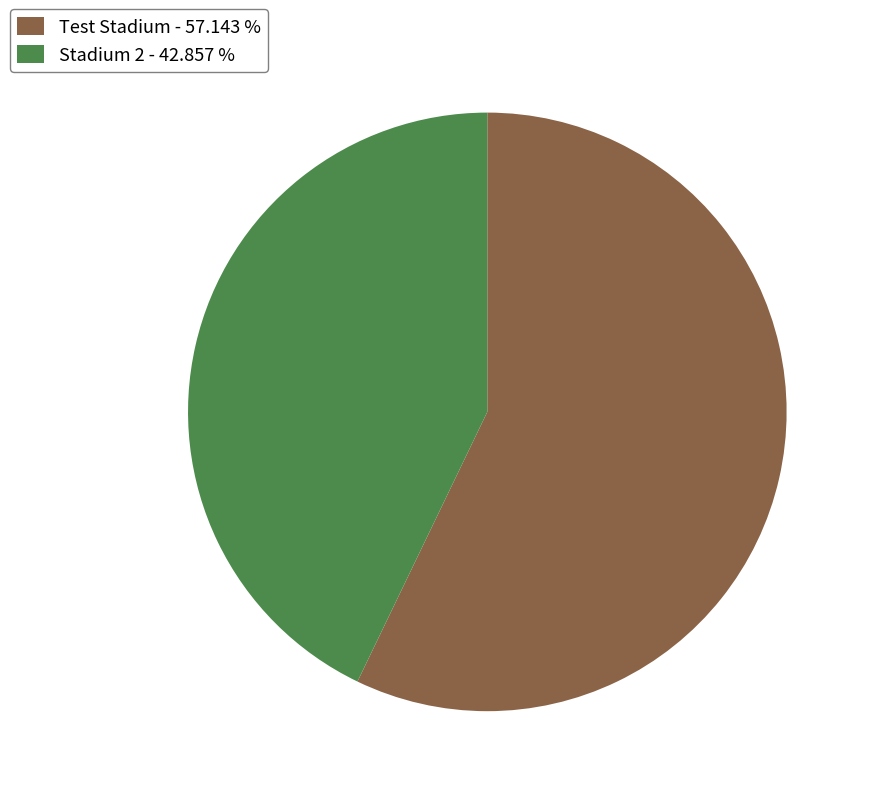

Is the sum of Test Stadium - 57.143 % and Stadium 2 - 42.857 % greater than half?

Yes